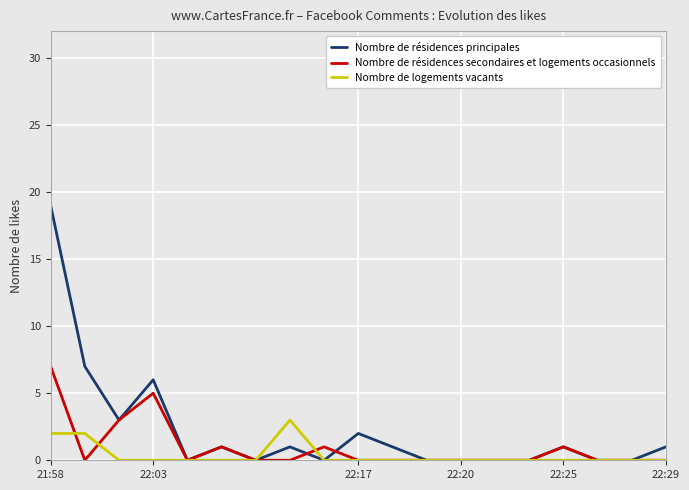

List the series in order of their peak value, highest first.

Nombre de résidences principales, Nombre de résidences secondaires et logements occasionnels, Nombre de logements vacants